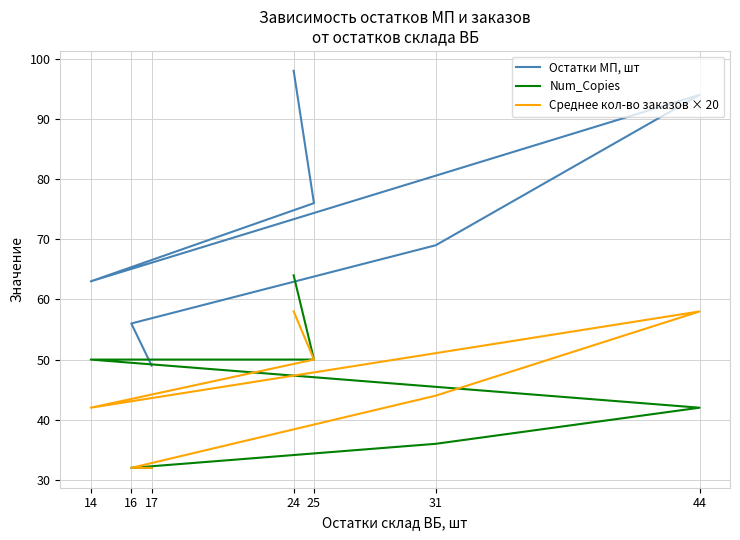

Which series has the largest range (max minus min)?

Остатки МП, шт